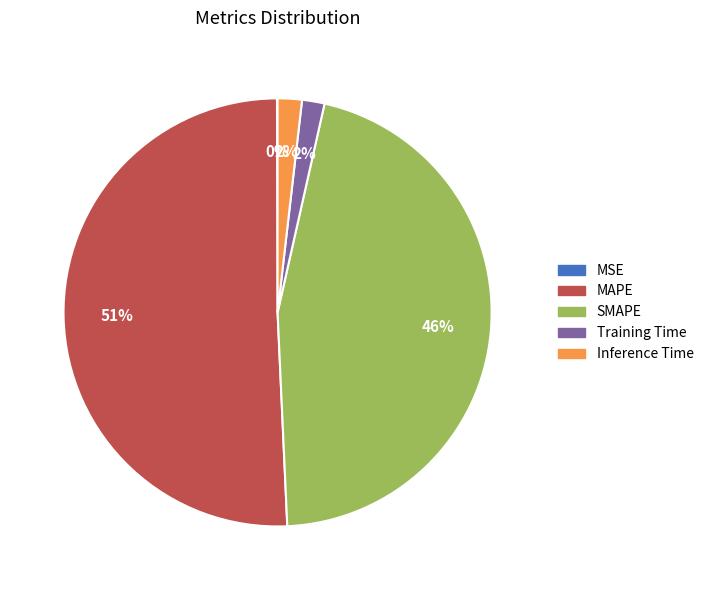

What is the largest slice in the pie chart?

MAPE